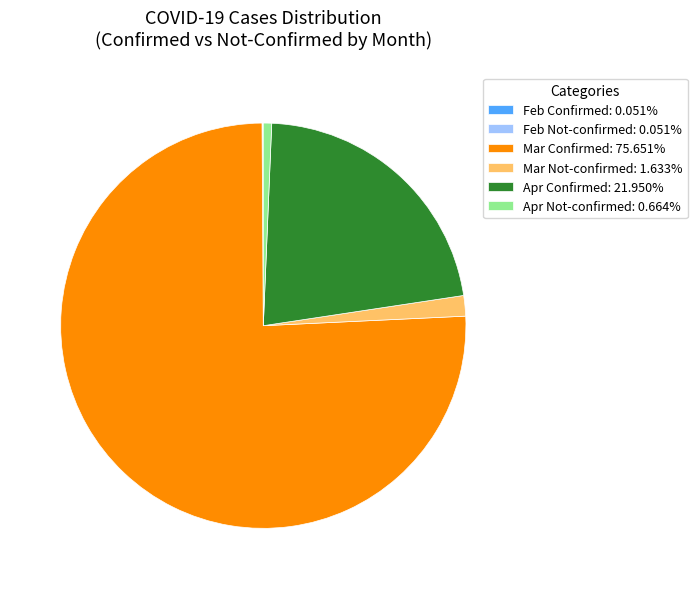

Combined, do Mar Not-confirmed: 1.633% and Apr Confirmed: 21.950% account for over 50%?

No